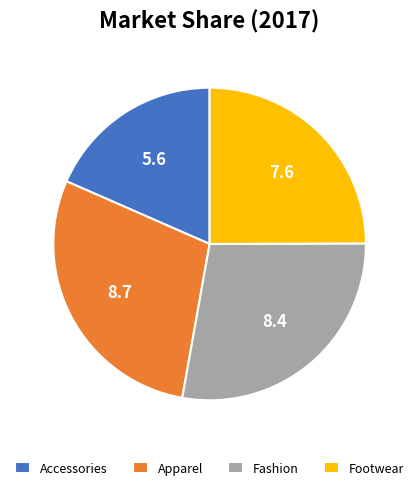

Do Apparel and Footwear together represent more than half of the pie?

Yes